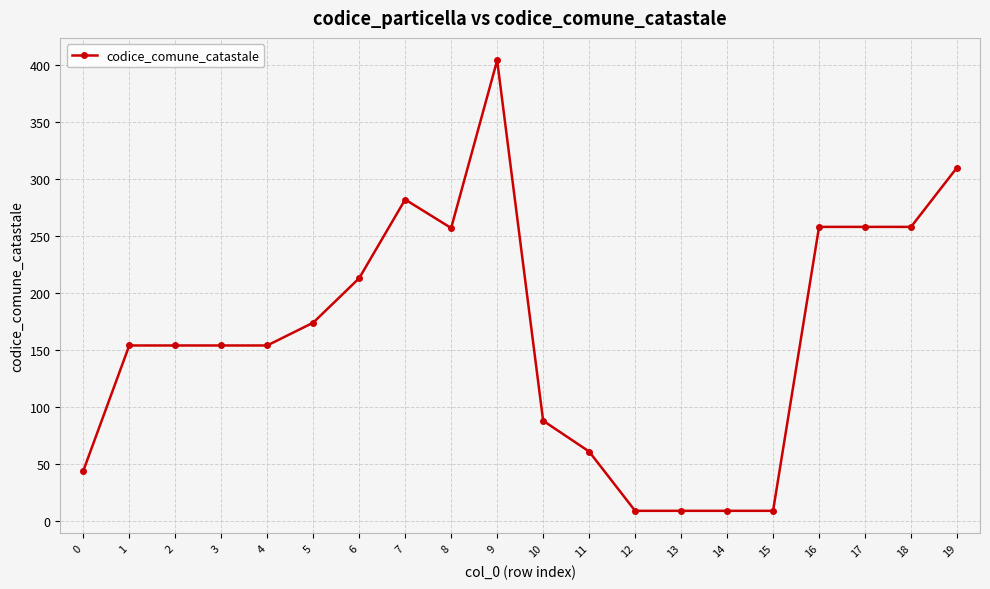

True or false: there are more than 1 points higher than both neighbors.

True